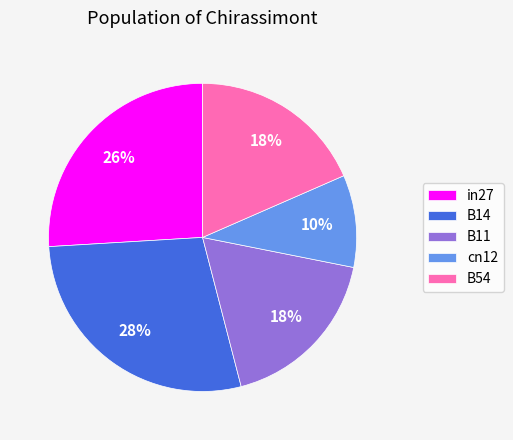

True or false: B14 accounts for 28% of the total.

True